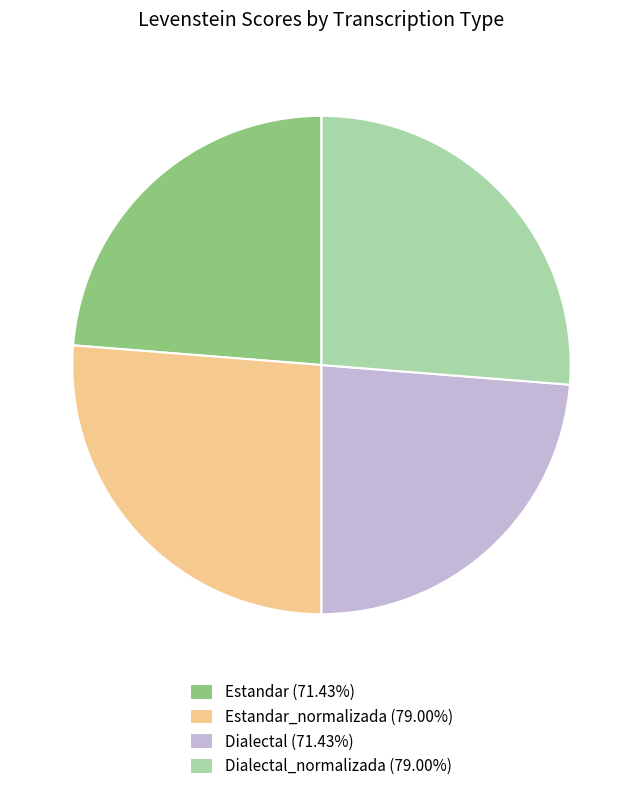

What is the ratio of the value at Dialectal_normalizada (79.00%) to the value at Estandar_normalizada (79.00%)?

1.0